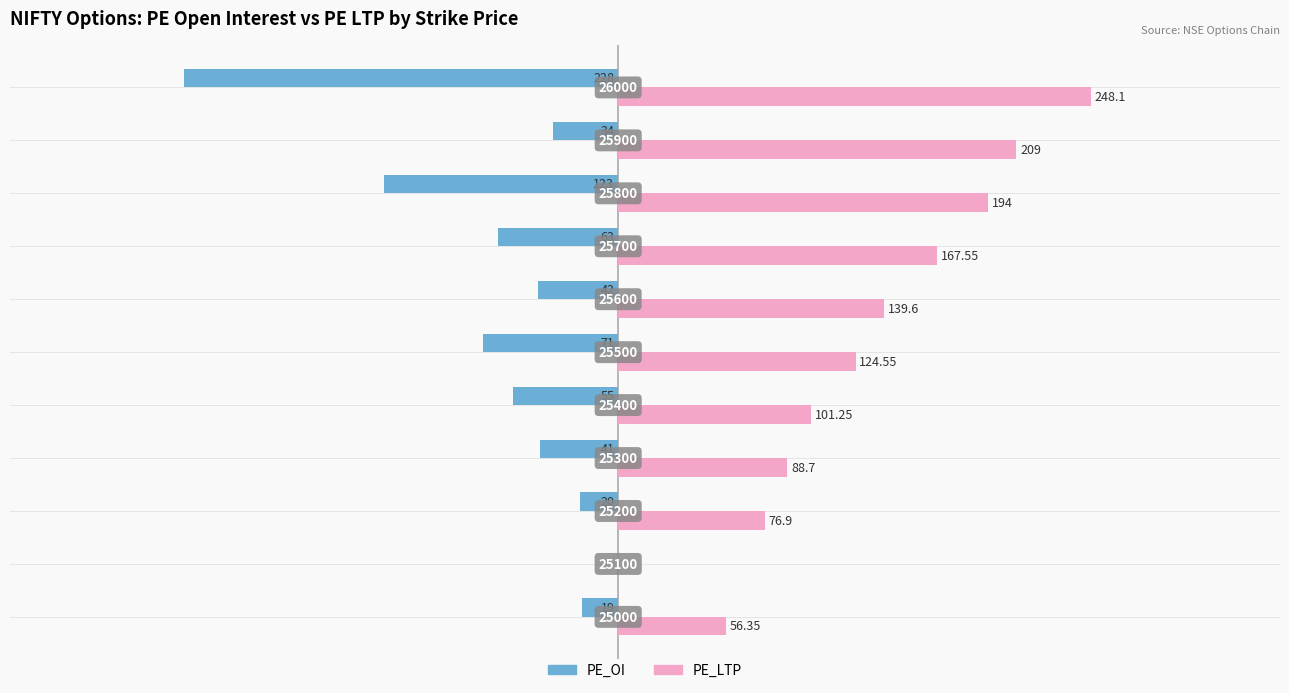

What are all the series names shown in the legend?

PE_OI, PE_LTP